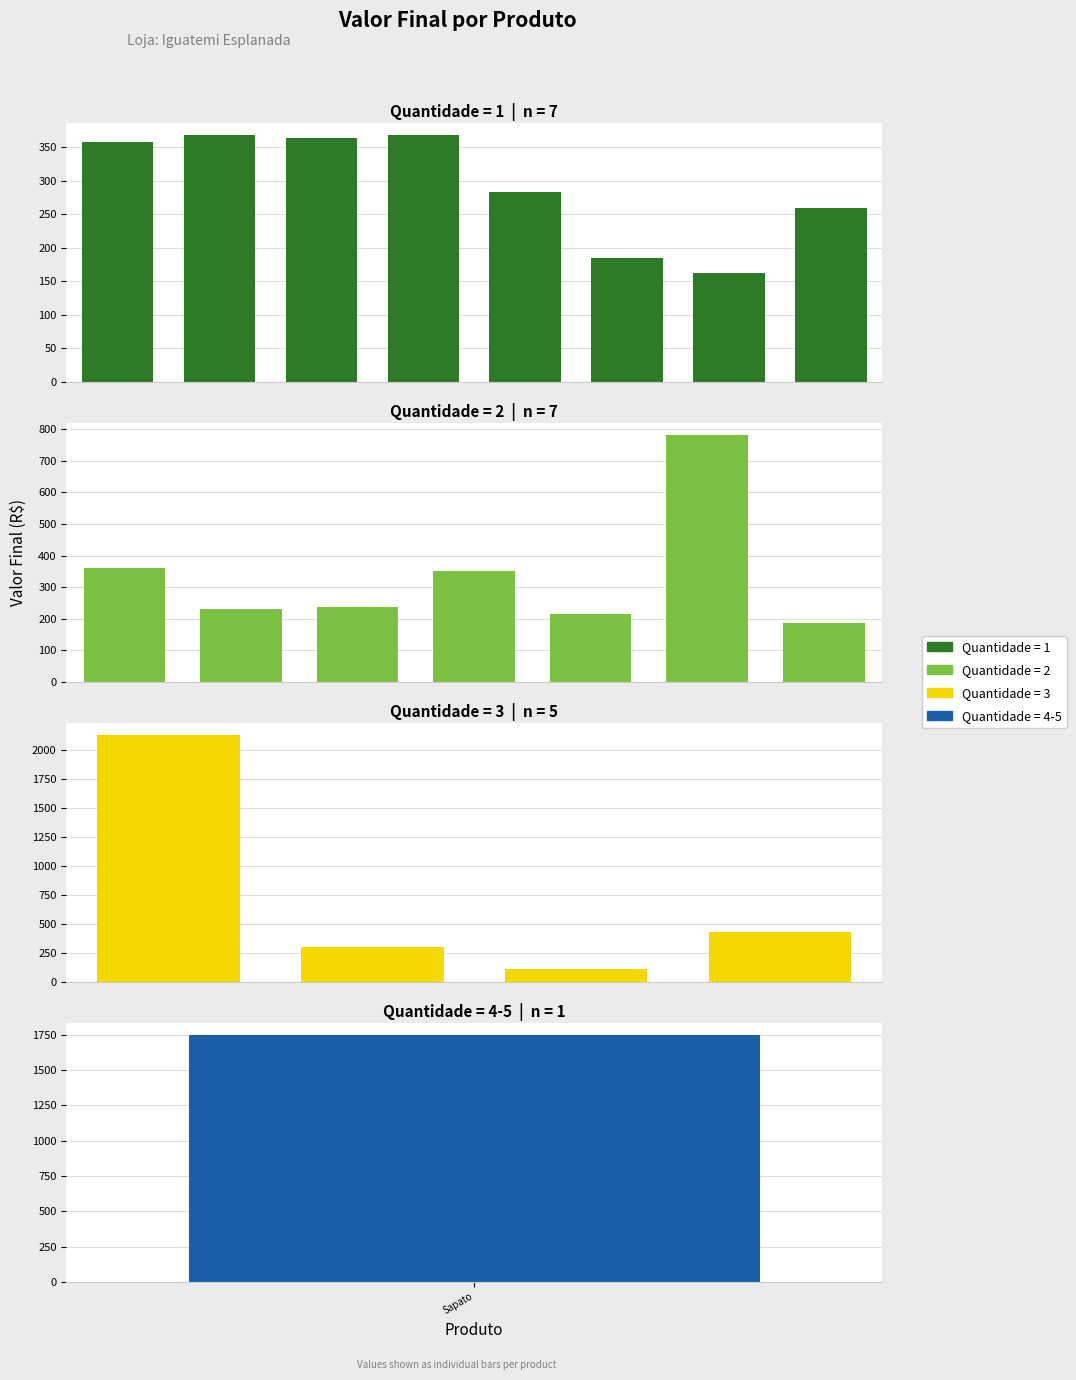

Read the Iguatemi Esplanada value at 1.

358